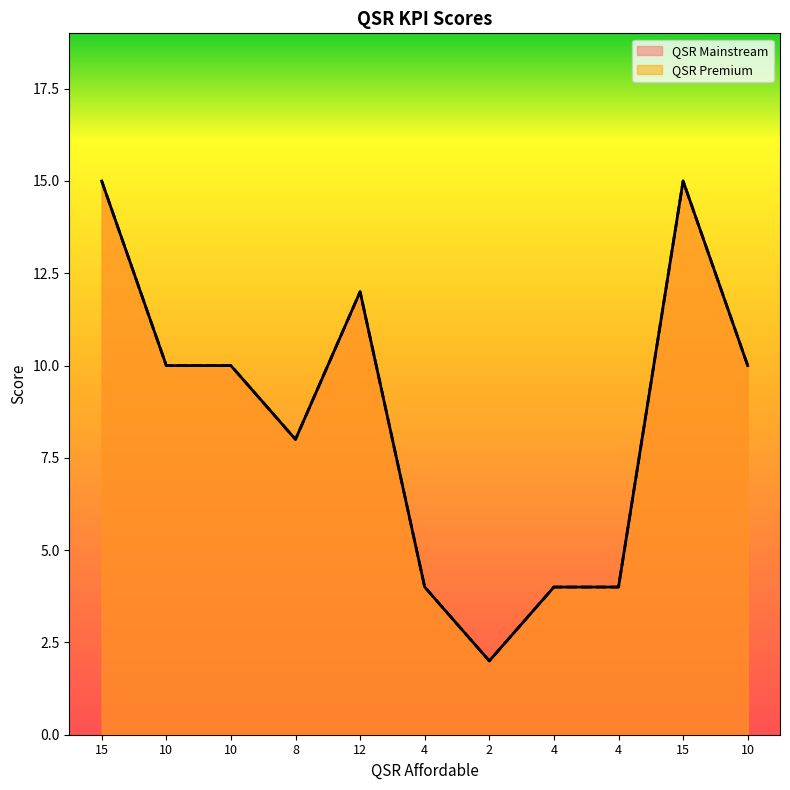

What is the approximate value of QSR Mainstream at 4, to the nearest 5?

5